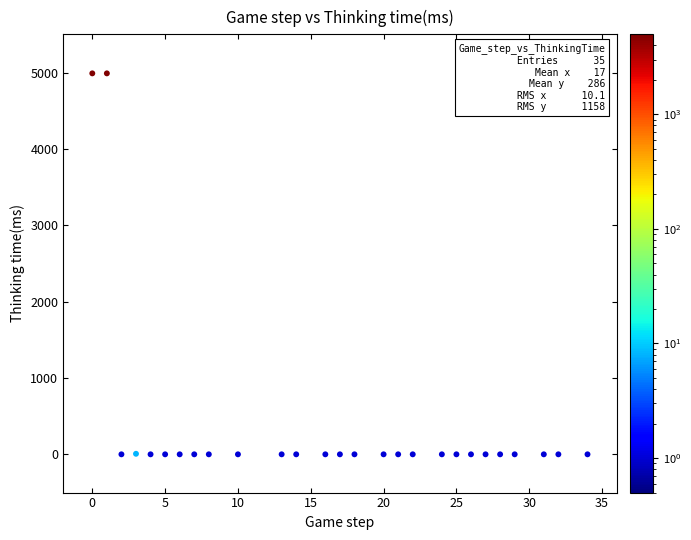

What is the range of Y values (max minus min)?

4989